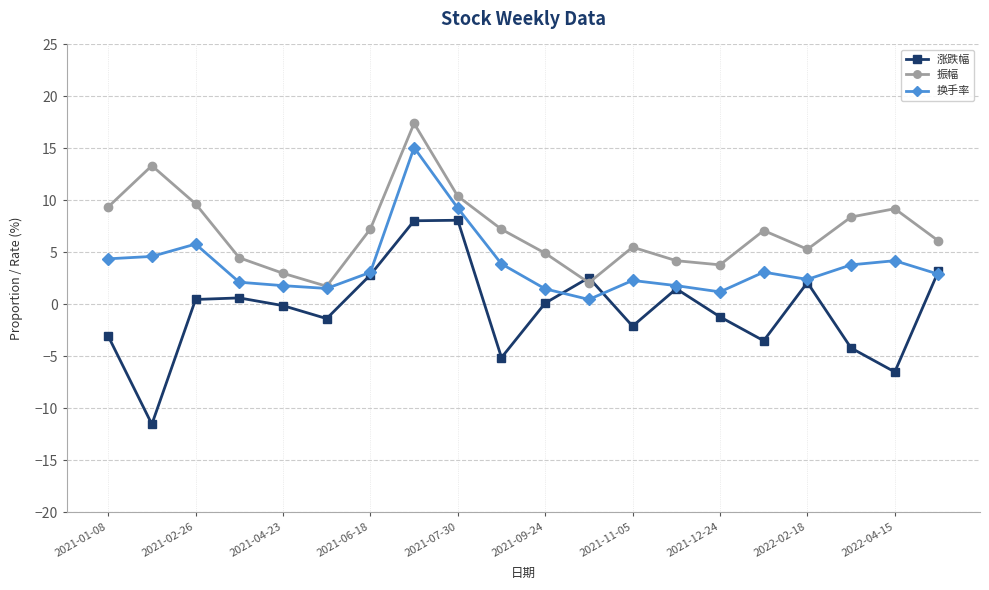

Rank the series by their maximum value, from lowest to highest.

涨跌幅, 换手率, 振幅